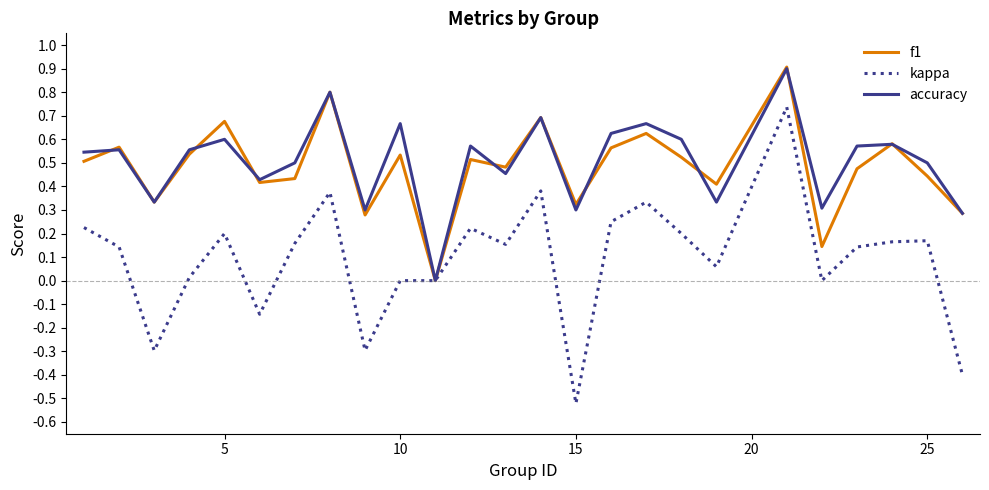

What is the maximum value shown in the chart?

0.9